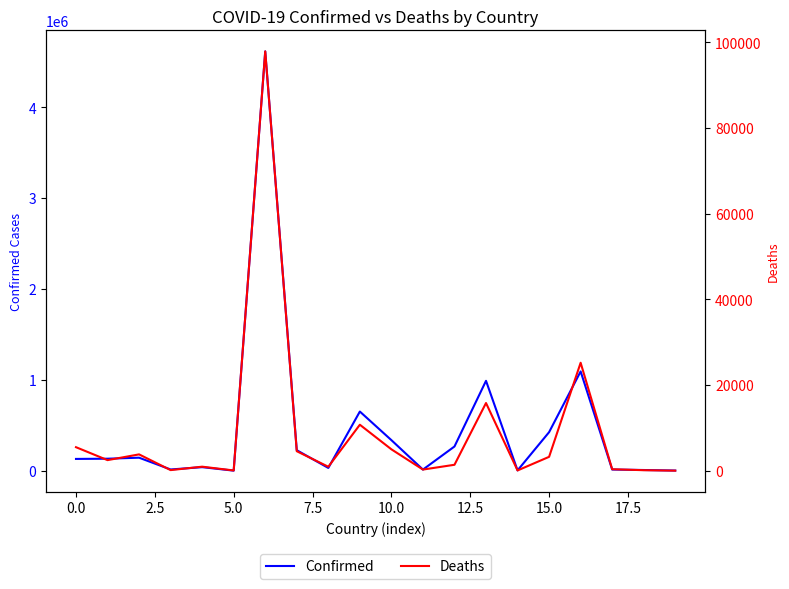

The value of Confirmed at 0.0 is 130113. True or false?

True